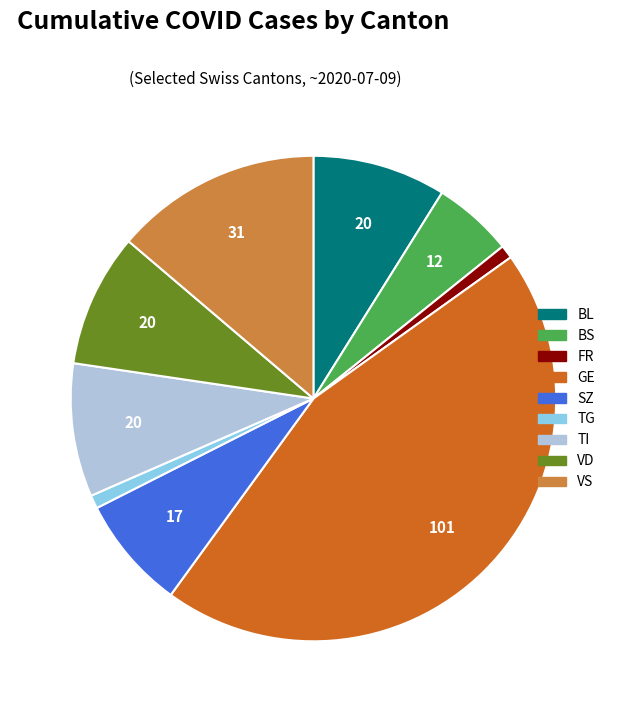

Is there any slice that represents more than half of the pie?

No